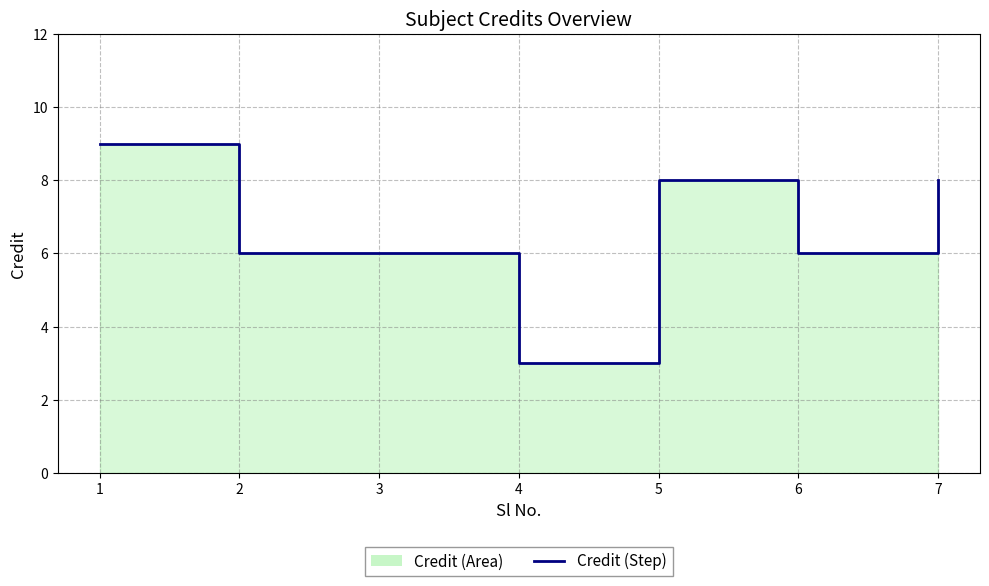

Which has a higher value, 5 or 3?

5